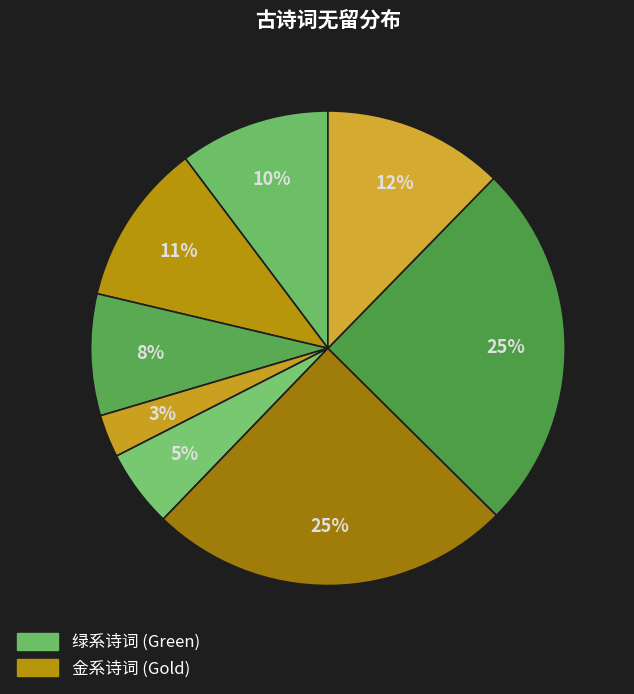

To the nearest percent, what is the average slice percentage?

12%